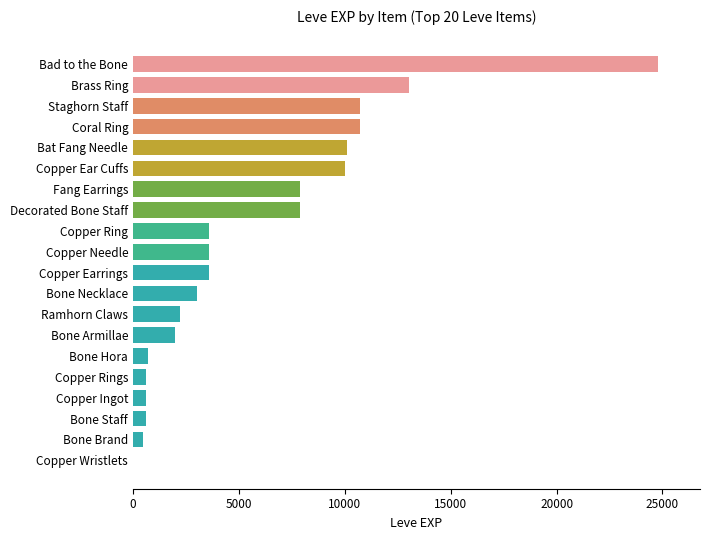

The value at Bat Fang Needle is 10100. True or false?

True